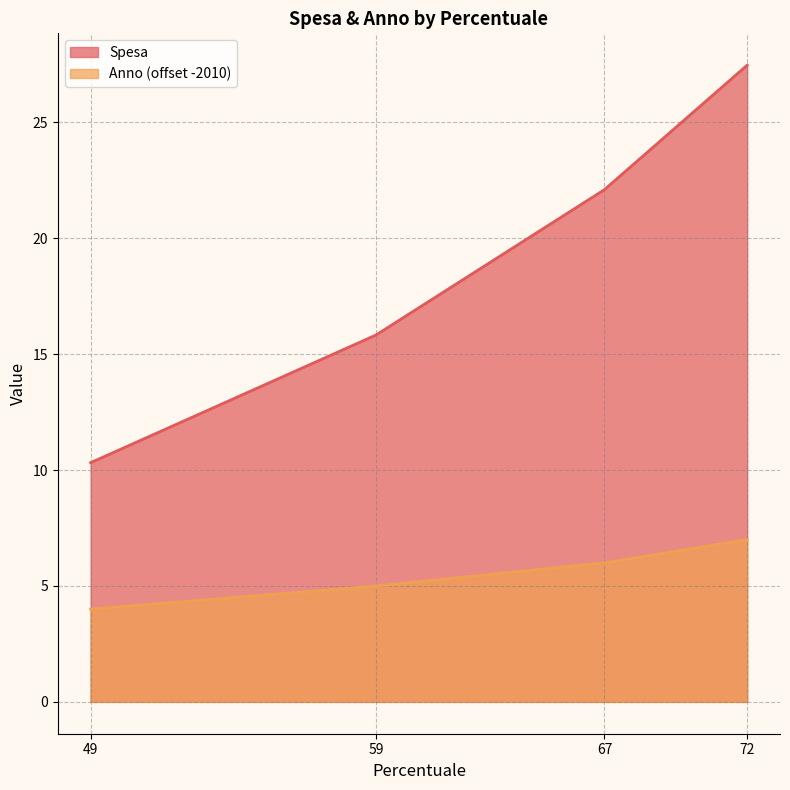

Rank the series by their average value, from lowest to highest.

Anno (offset -2010), Spesa